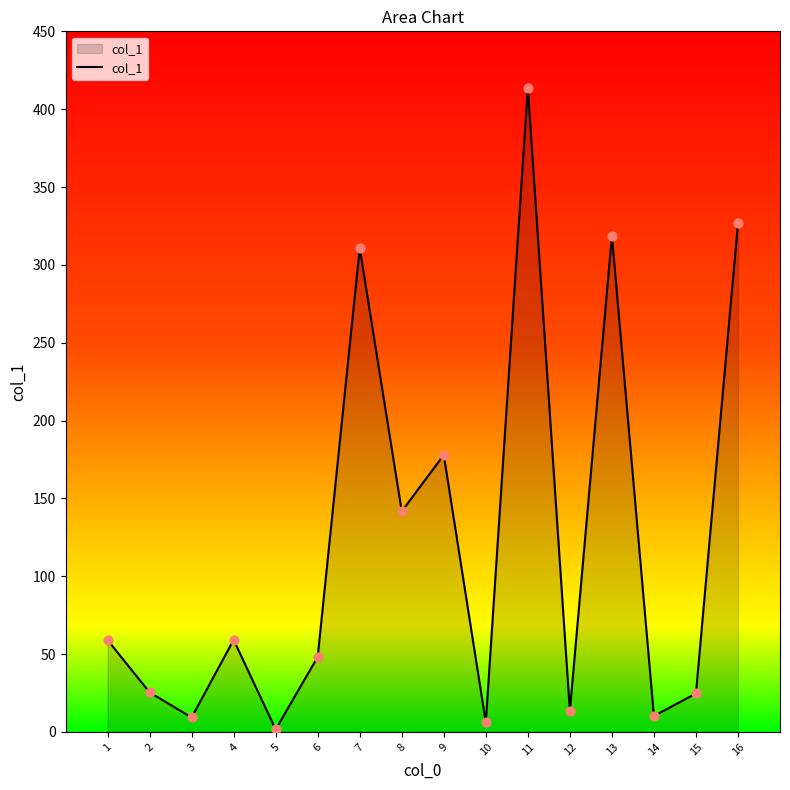

What is the change in value from 7 to 12?

-297.1